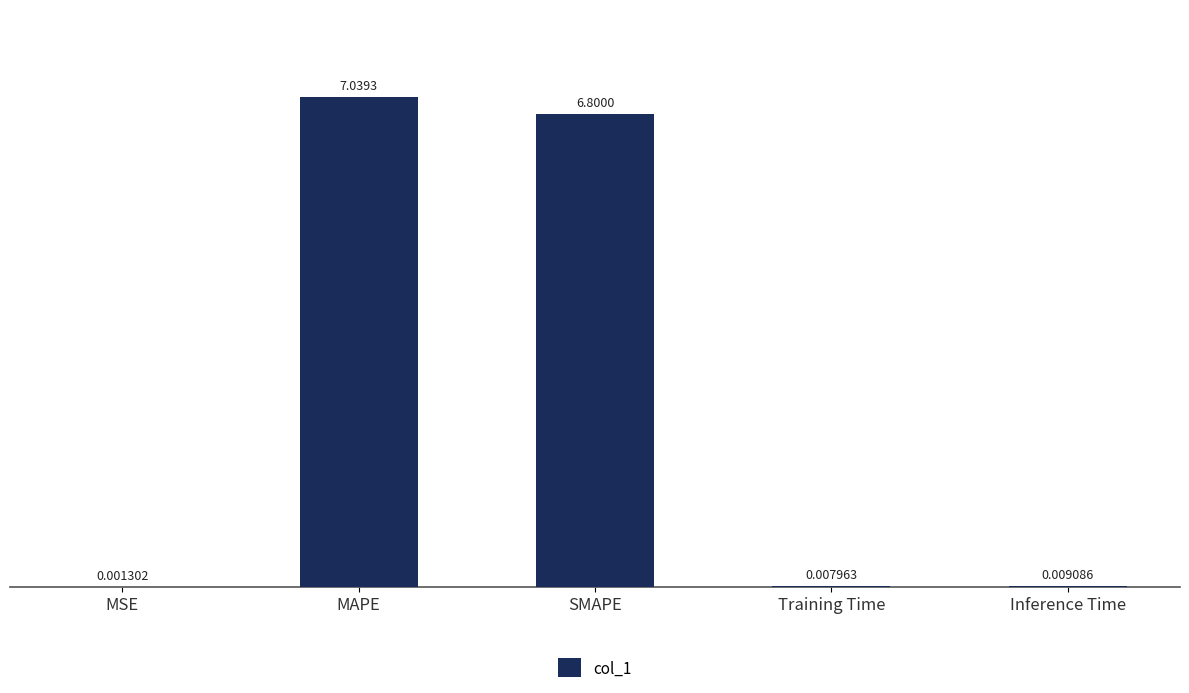

Count the number of categories in the chart.

5